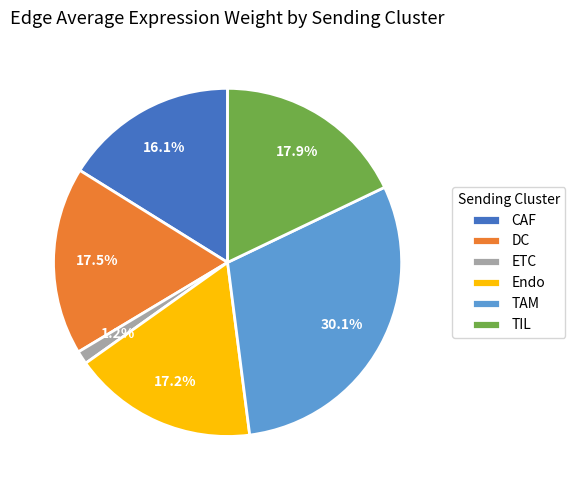

How many slices are in this pie chart?

6